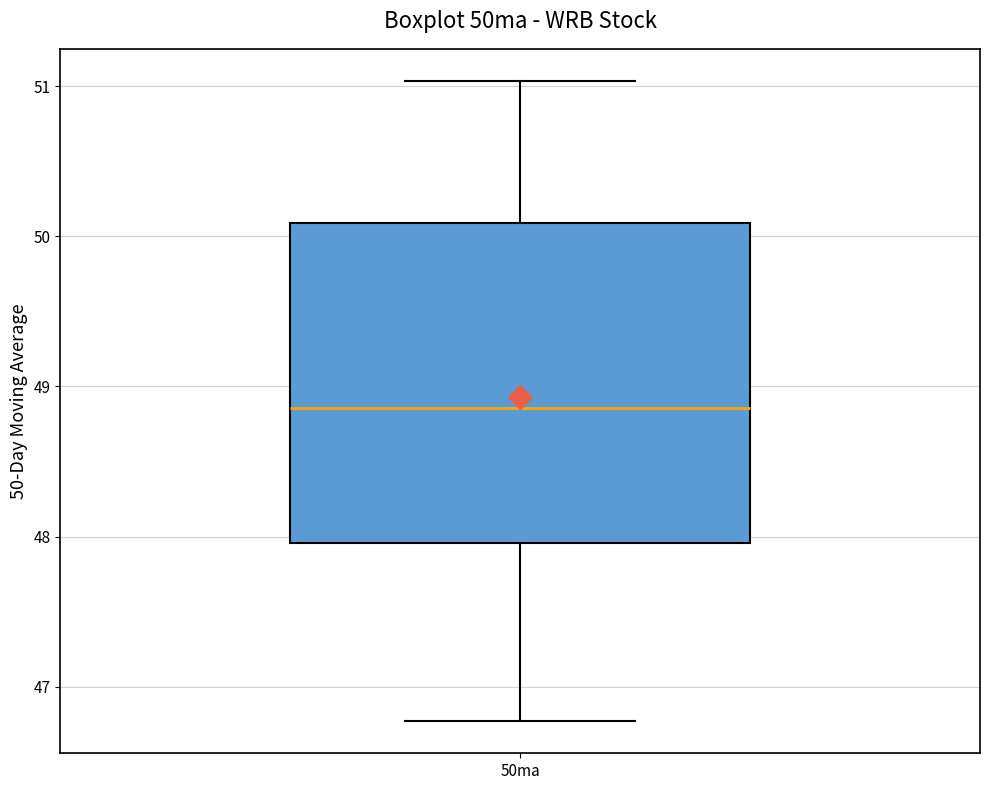

Transcribe this box plot: give where the median line is, the range the box spans, and where the two whiskers end, as read against the y-axis. The values are not printed on the chart, so give them approximately, as read against the axis.

median 48.9, box 48.0 to 50.1, whiskers 46.8 to 51.0